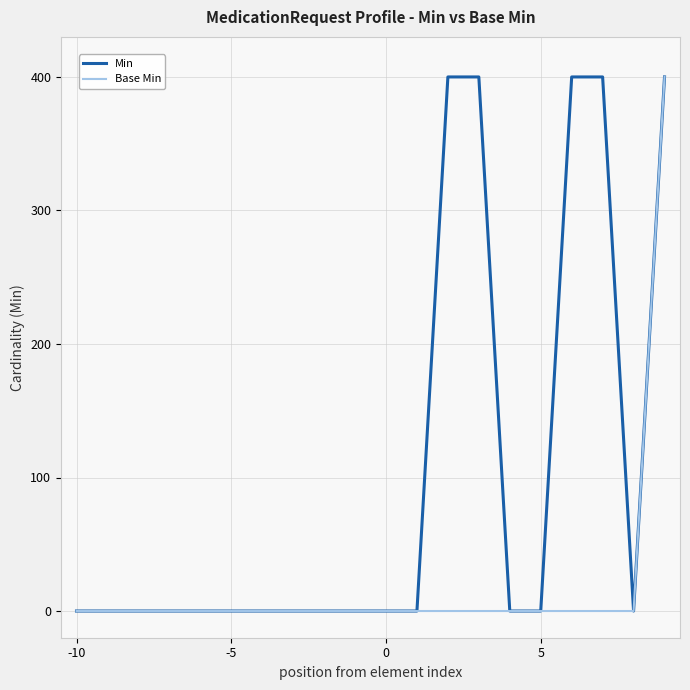

Which series has the largest total across all categories?

Min